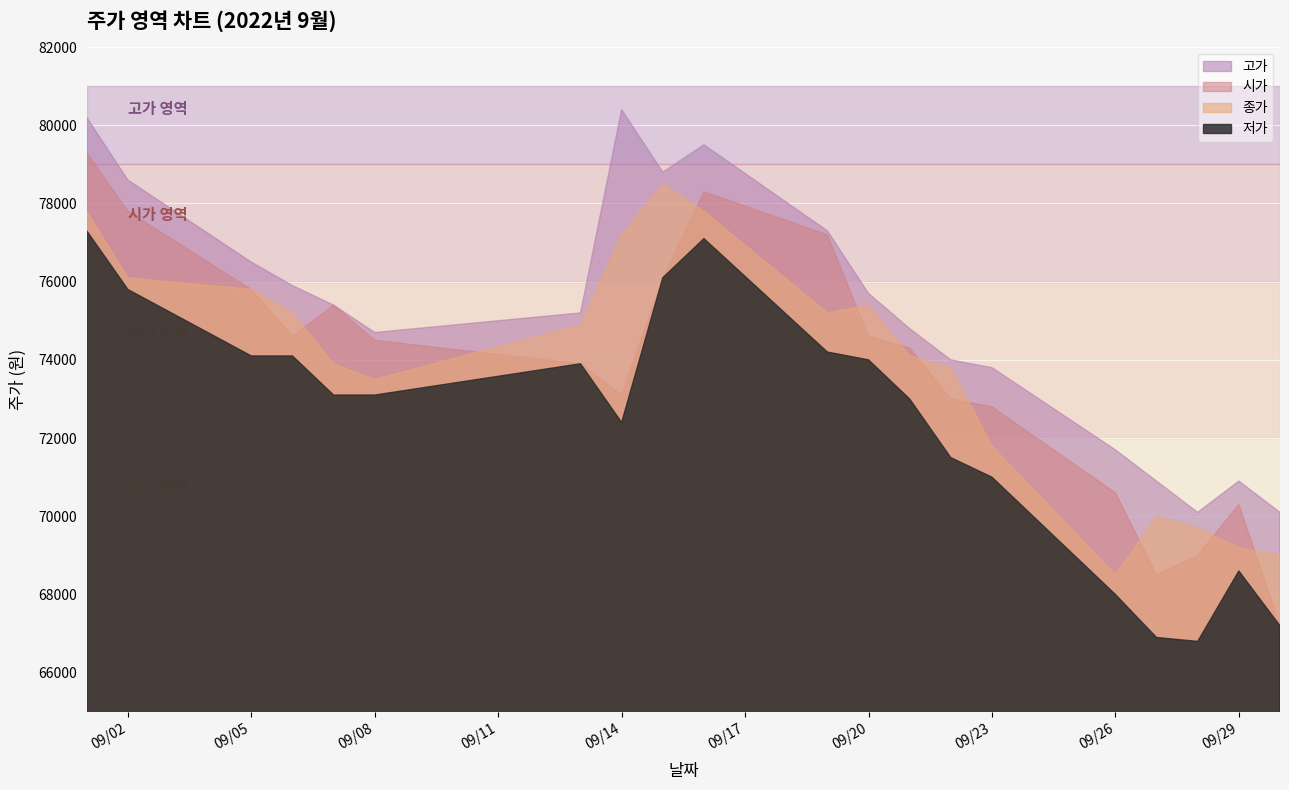

Which series has the largest total across all categories?

고가